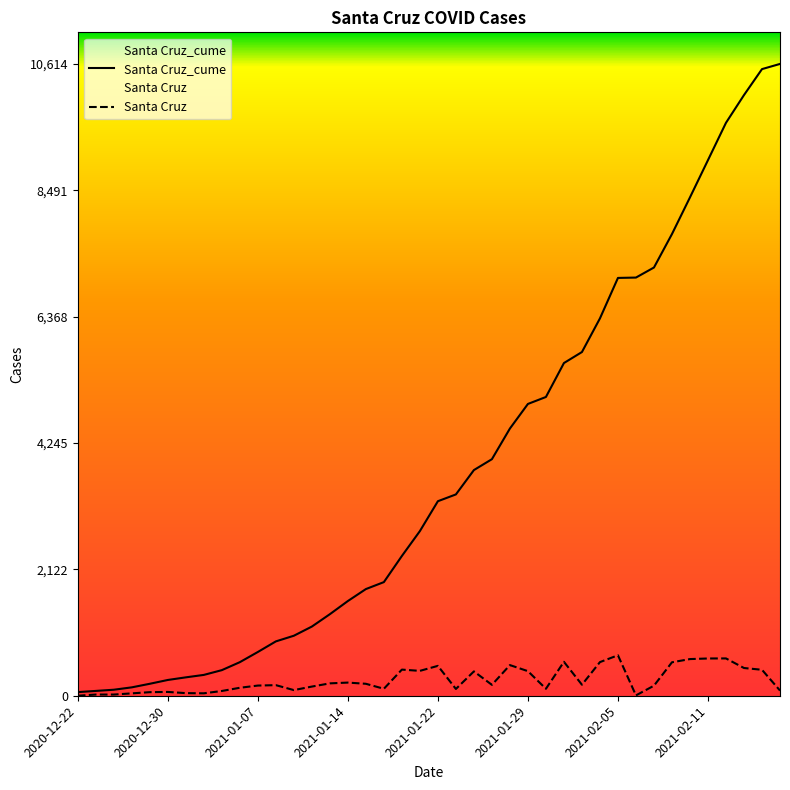

Rank the series by their average value, from highest to lowest.

Santa Cruz_cume, Santa Cruz